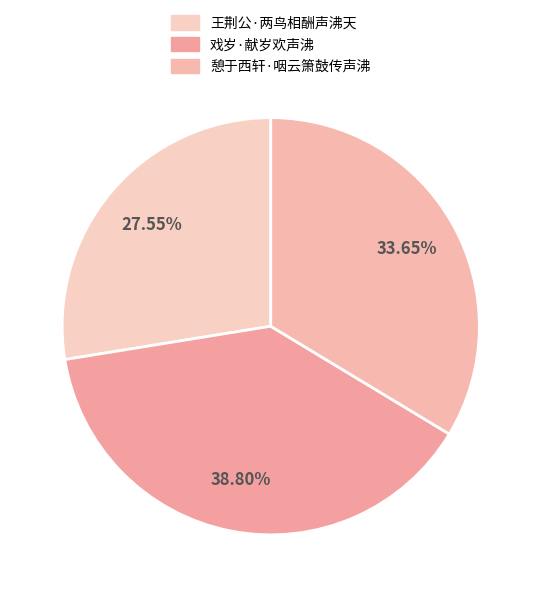

Is there a majority slice in this chart?

No